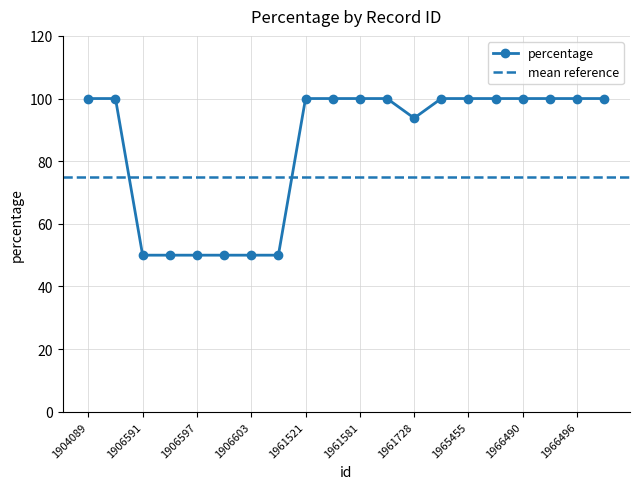

Rank the categories by value from highest to lowest.

1904089, 1905535, 1961521, 1961530, 1961581, 1961587, 1965452, 1965455, 1965458, 1966490, 1966493, 1966496, 1966499, 1961728, 1906591, 1906594, 1906597, 1906600, 1906603, 1906606